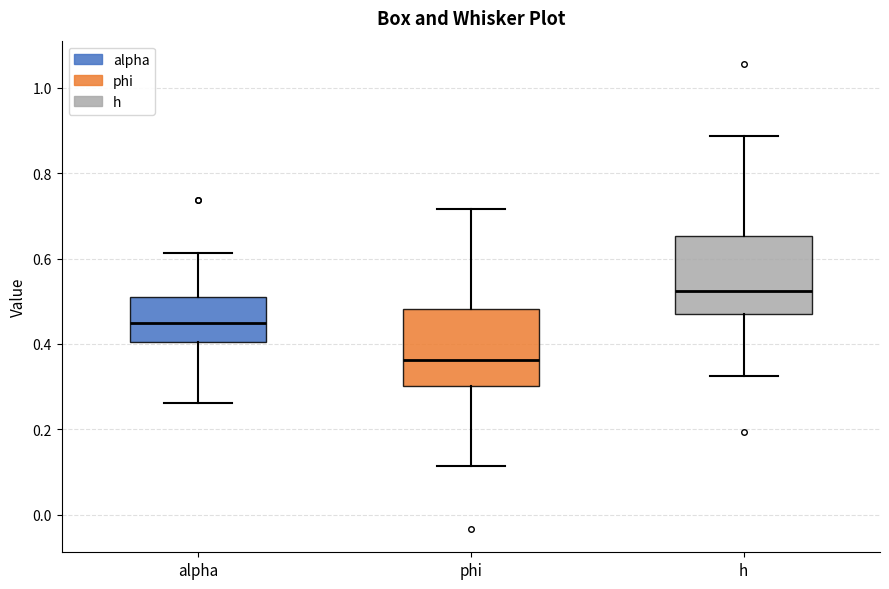

Where does the median line of the box for alpha sit on the y-axis? The values are not printed on the chart, so give them approximately, as read against the axis.

0.46